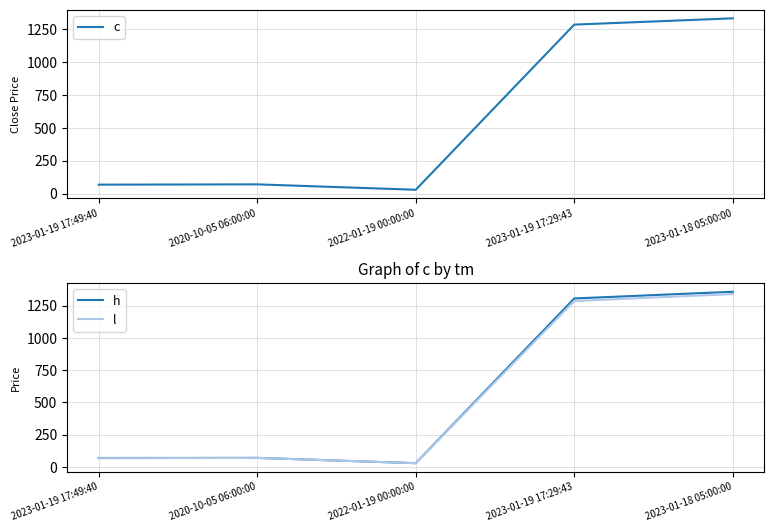

At which label does c first exceed 70?

2020-10-05 06:00:00